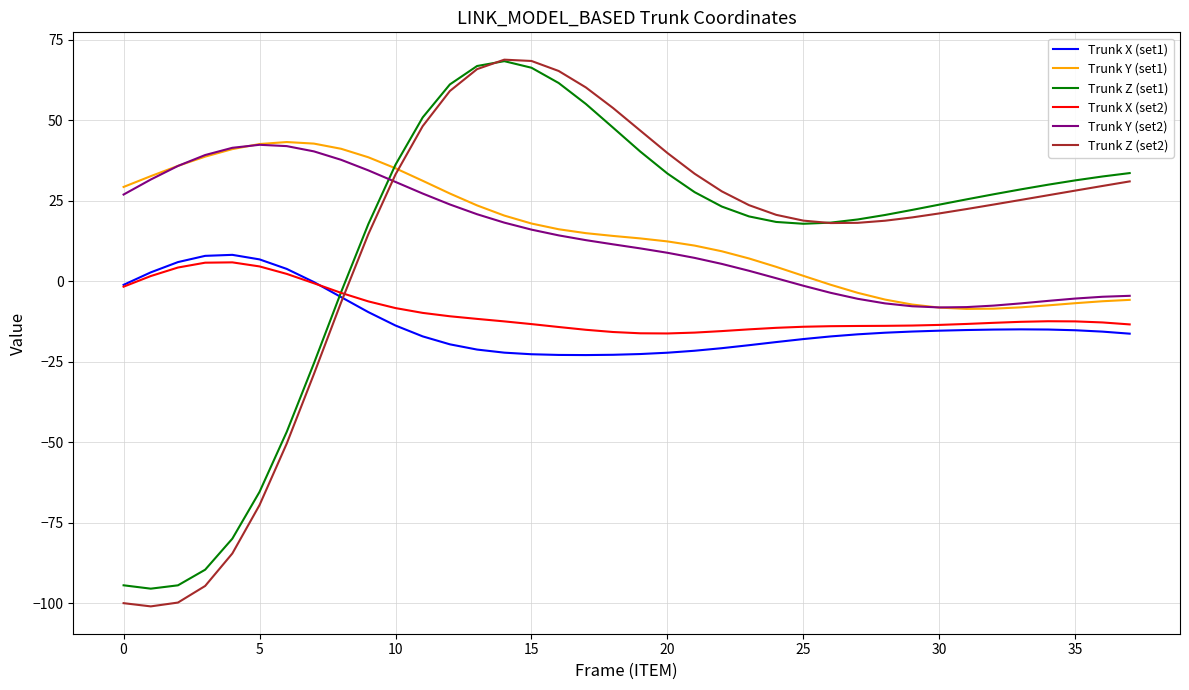

True or false: Trunk Y (set1) and Trunk X (set2) cross at least once.

False